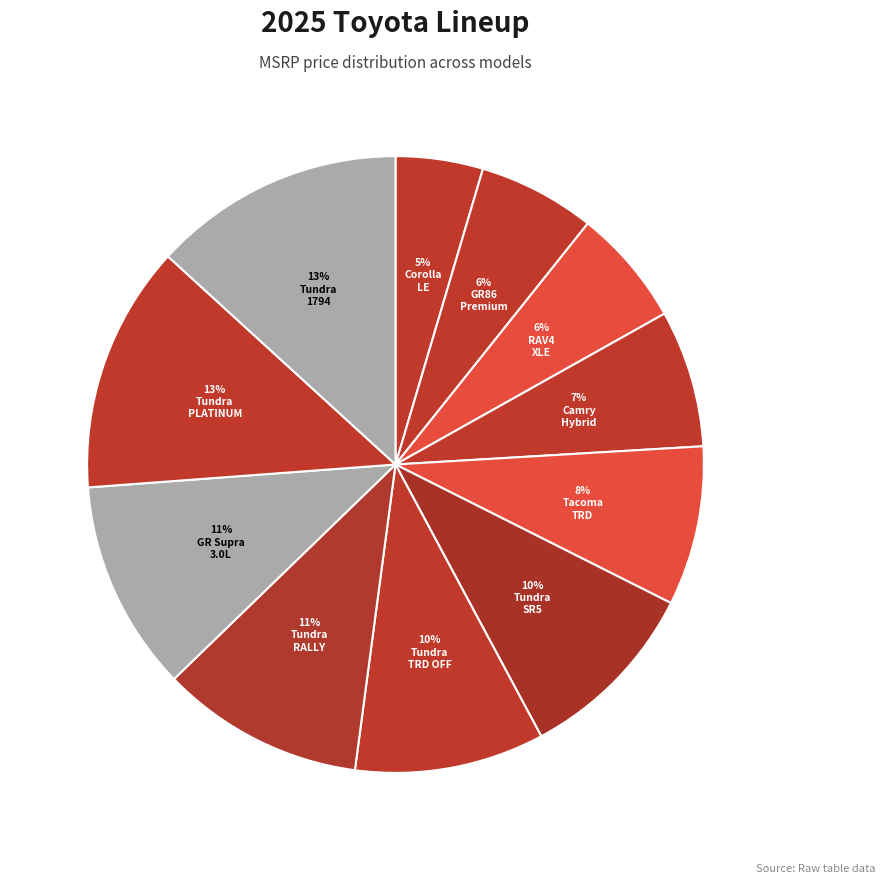

Count the number of slices in the pie.

11